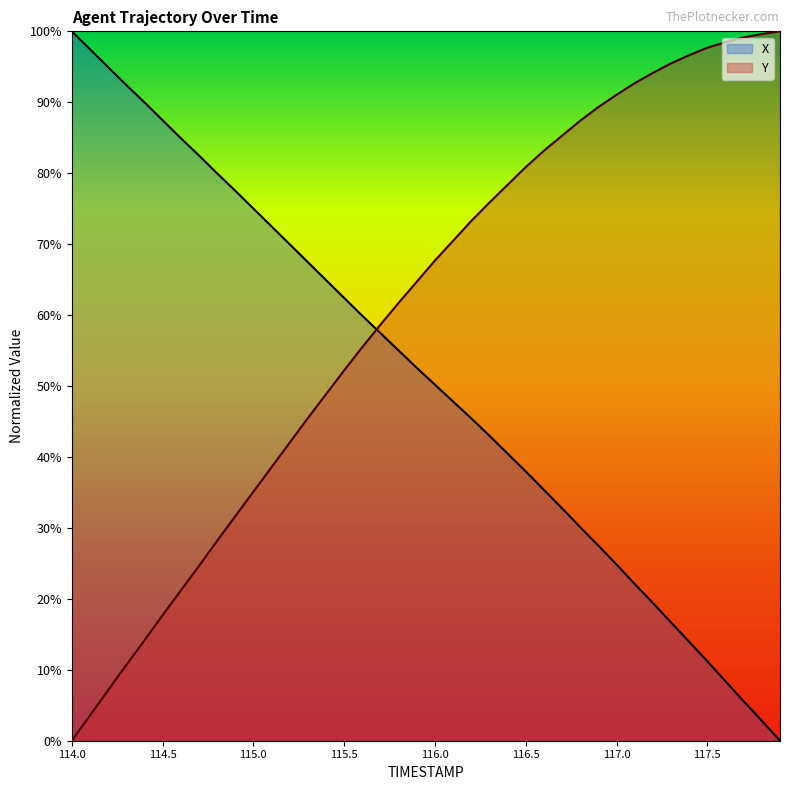

Reading left to right, transcribe all the data shown in this chart.

X: 114.0=100.0	114.1=97.5	114.2=95.0	114.3=92.4	114.4=90.0	114.5=87.5	114.6=85.0	114.7=82.5	114.8=80.0	114.9=77.5	115.0=75.0	115.1=72.5	115.2=70.0	115.3=67.5	115.4=64.9	115.5=62.4	115.6=59.9	115.7=57.4	115.8=55.0	115.9=52.6	116.0=50.2	116.1=47.8	116.2=45.4	116.3=43.0	116.4=40.5	116.5=38.0	116.6=35.4	116.7=32.8	116.8=30.1	116.9=27.5	117.0=24.8	117.1=22.1	117.2=19.4	117.3=16.7	117.4=13.9	117.5=11.2	117.6=8.4	117.7=5.6	117.8=2.8	117.9=0.0
Y: 114.0=0.0	114.1=3.6	114.2=7.1	114.3=10.7	114.4=14.1	114.5=17.7	114.6=21.2	114.7=24.6	114.8=28.2	114.9=31.6	115.0=35.1	115.1=38.6	115.2=42.0	115.3=45.5	115.4=48.8	115.5=52.2	115.6=55.5	115.7=58.7	115.8=61.7	115.9=64.7	116.0=67.7	116.1=70.5	116.2=73.3	116.3=75.9	116.4=78.4	116.5=80.9	116.6=83.2	116.7=85.3	116.8=87.4	116.9=89.3	117.0=91.1	117.1=92.7	117.2=94.1	117.3=95.5	117.4=96.6	117.5=97.7	117.6=98.5	117.7=99.1	117.8=99.6	117.9=100.0